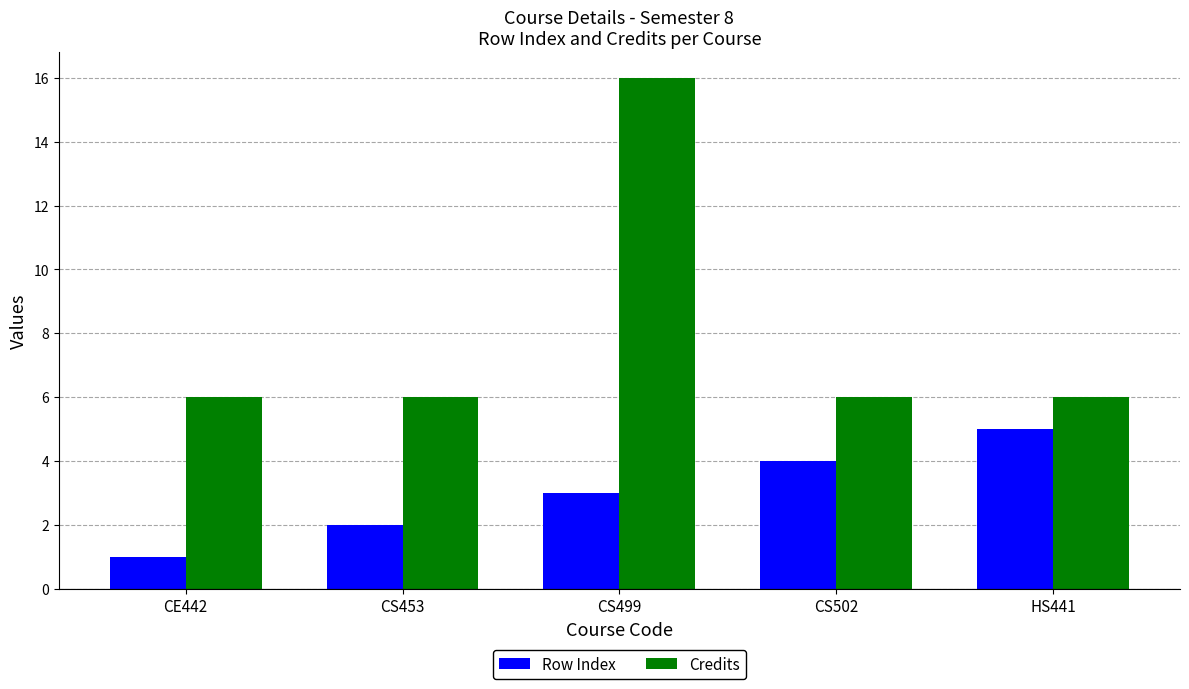

What is the difference between the maximum and second lowest values in the Row Index series?

3